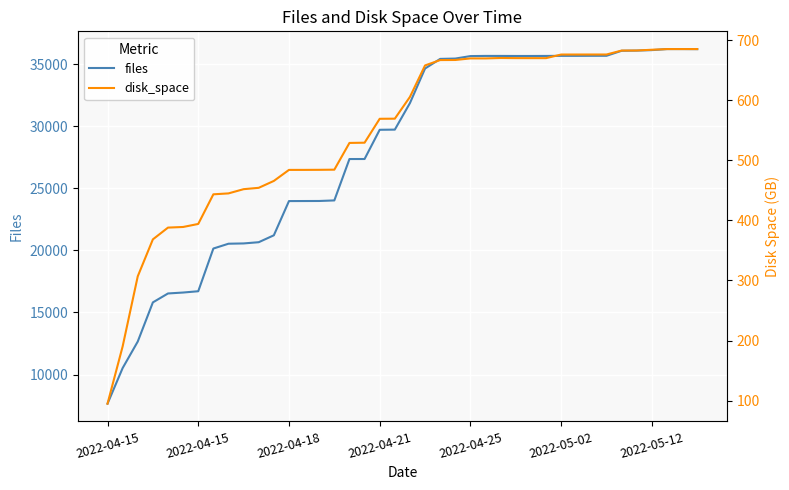

True or false: files and disk_space cross at least once.

False